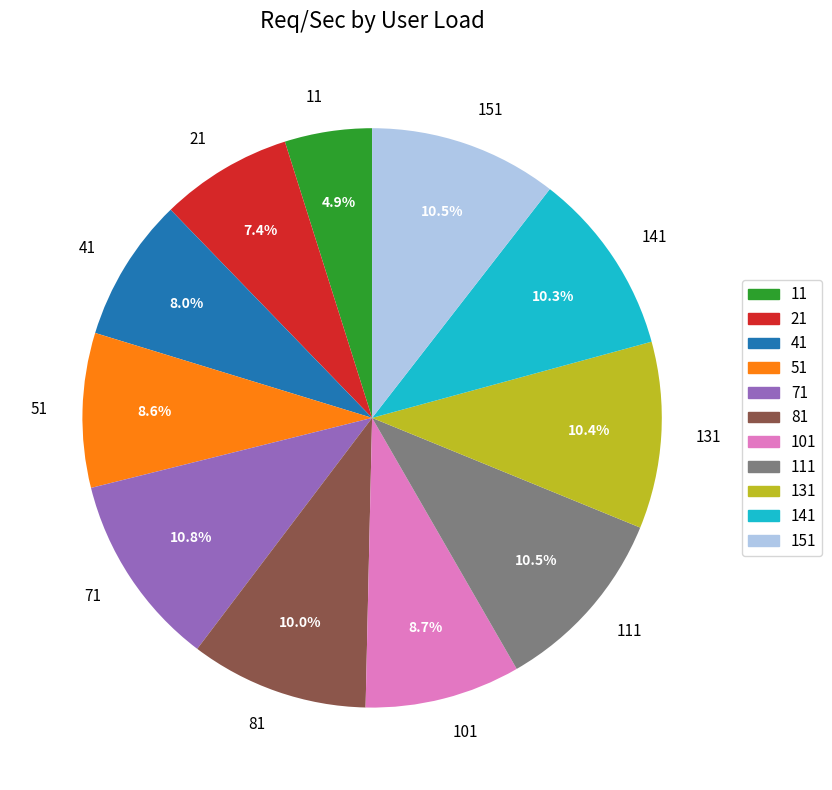

To the nearest percent, what portion does 141 represent?

10%